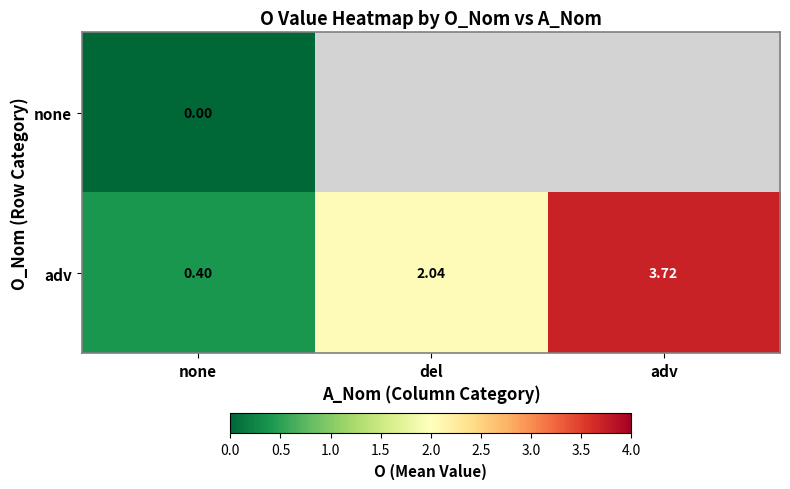

Rank the categories by adv value from highest to lowest.

adv, del, none